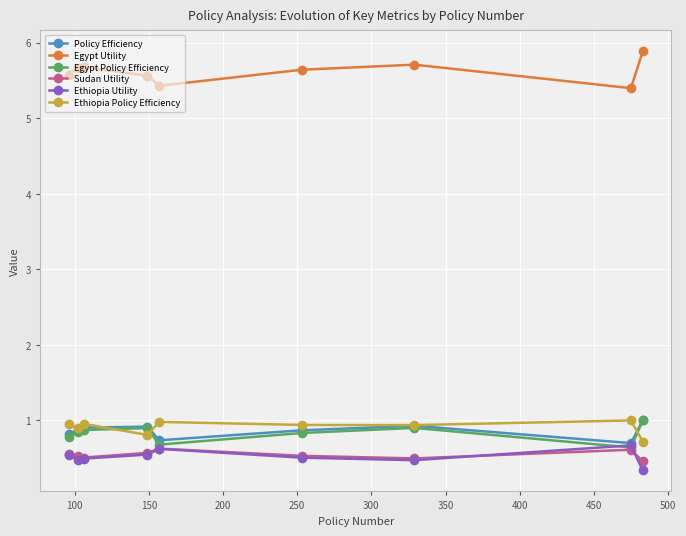

What is the lowest value of the Ethiopia Policy Efficiency series?

0.7